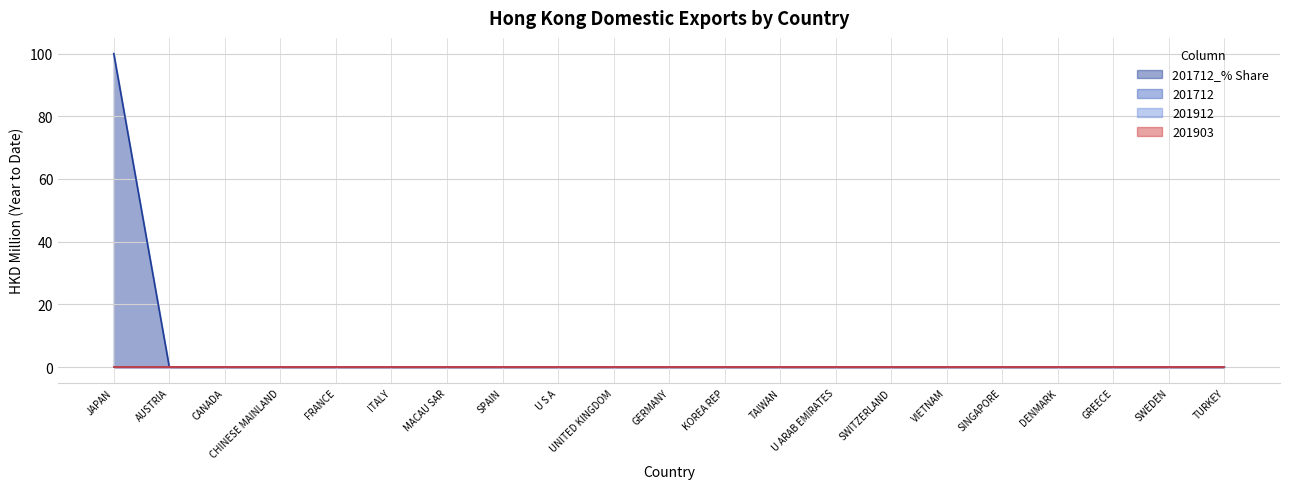

Does the chart display data point markers on the line(s)?

No